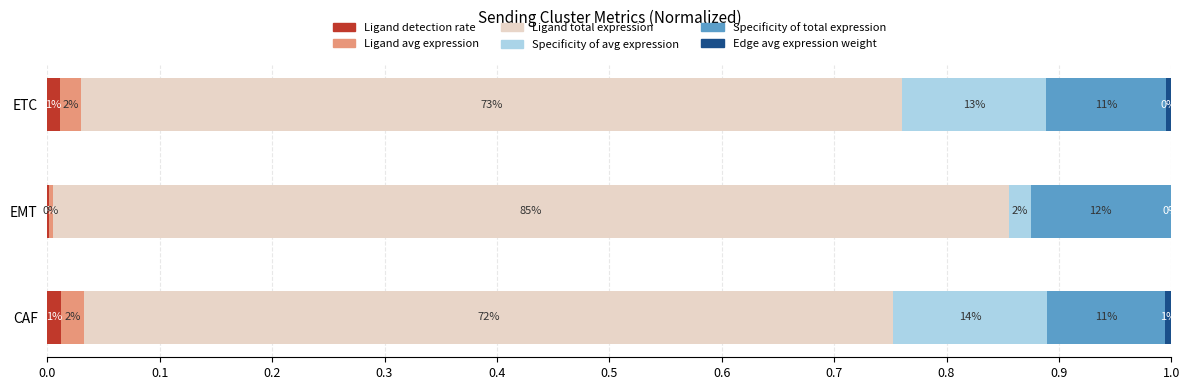

What is the value of the Ligand total expression value bar at the 1st from the left?

0.7